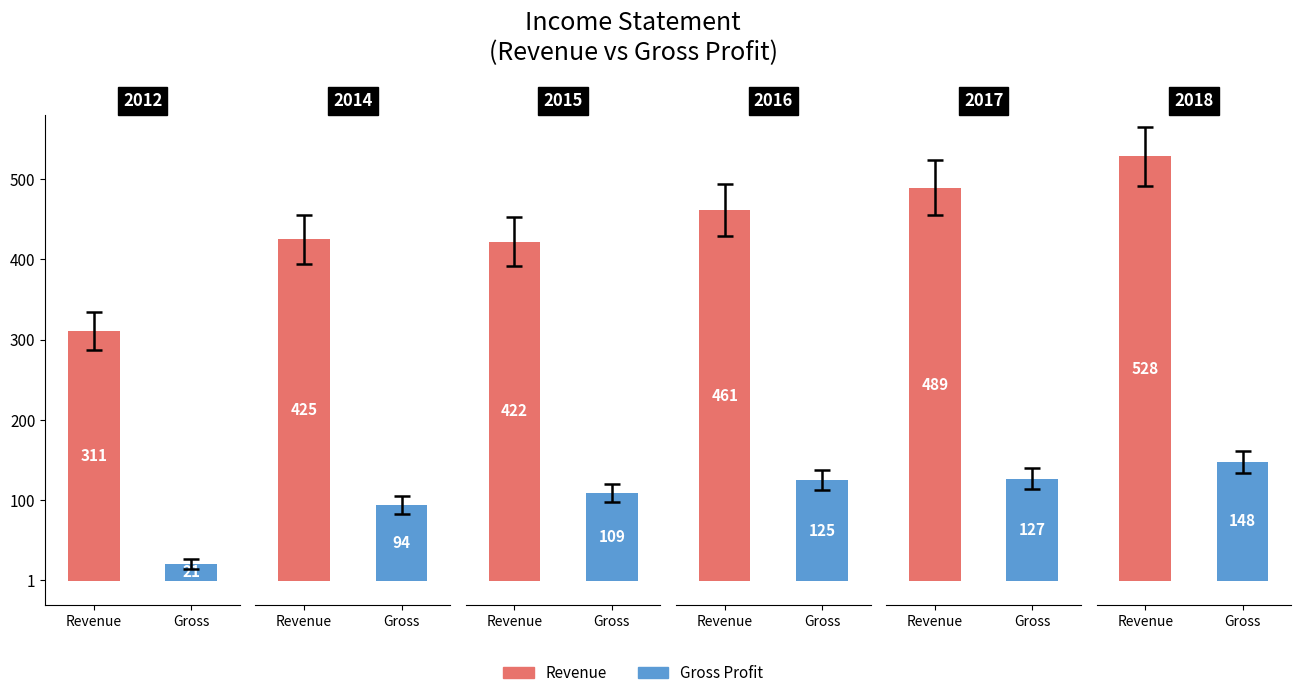

Which category has the lowest value in the Gross Profit series?

2012